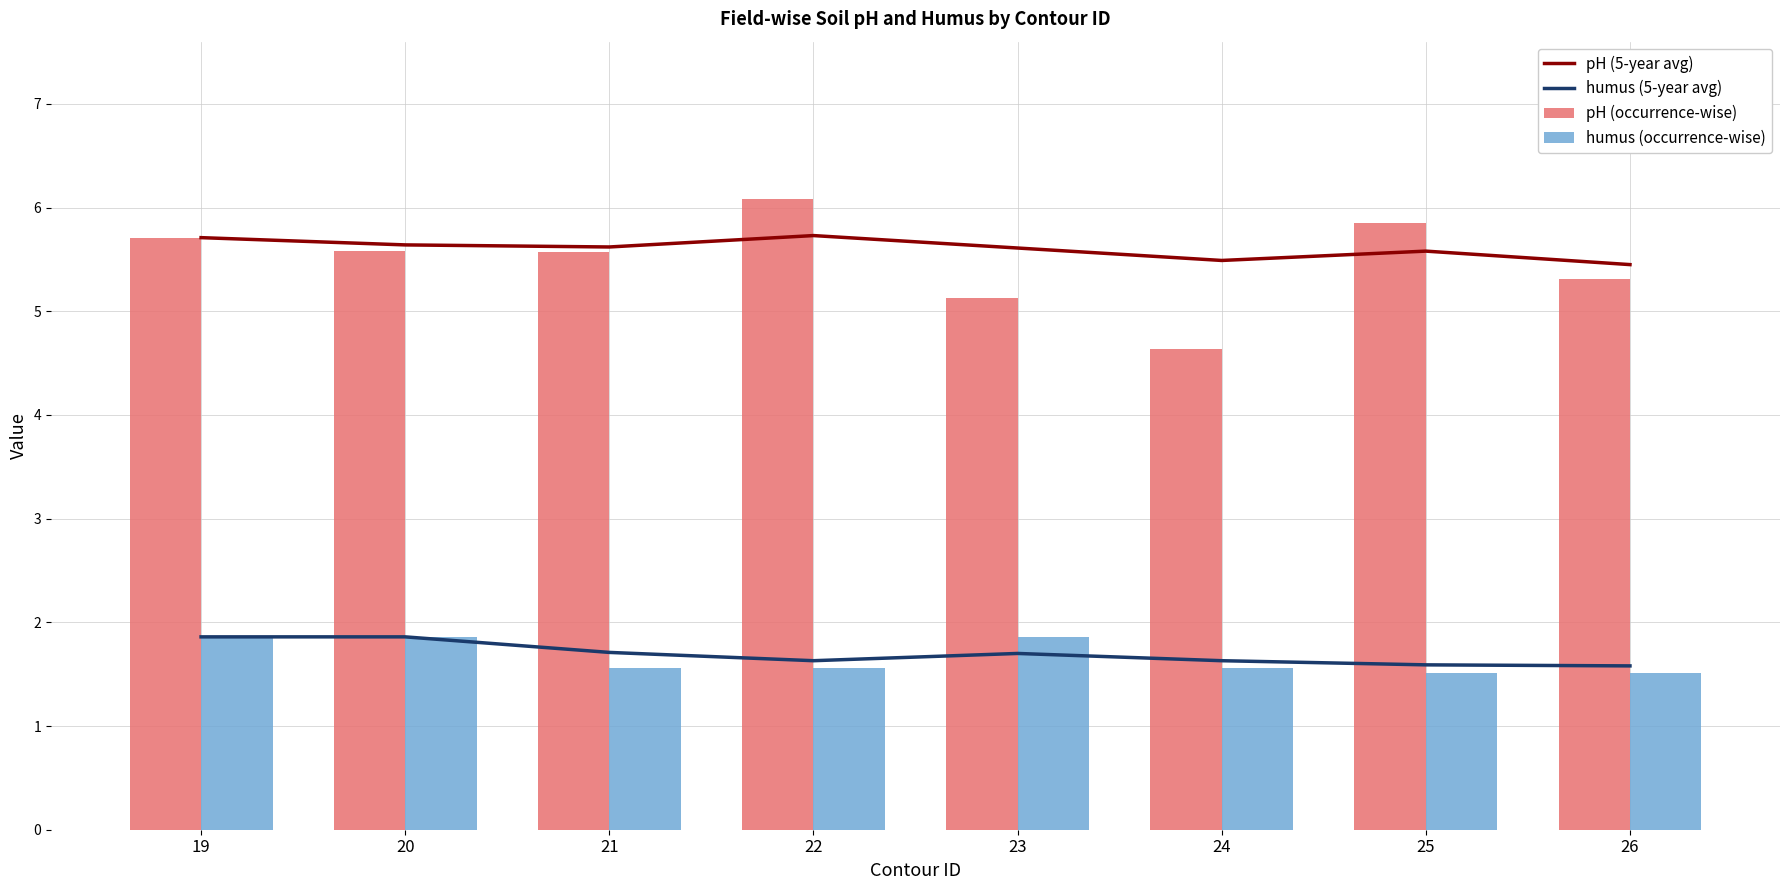

Which series has the widest spread of values?

pH (occurrence-wise)